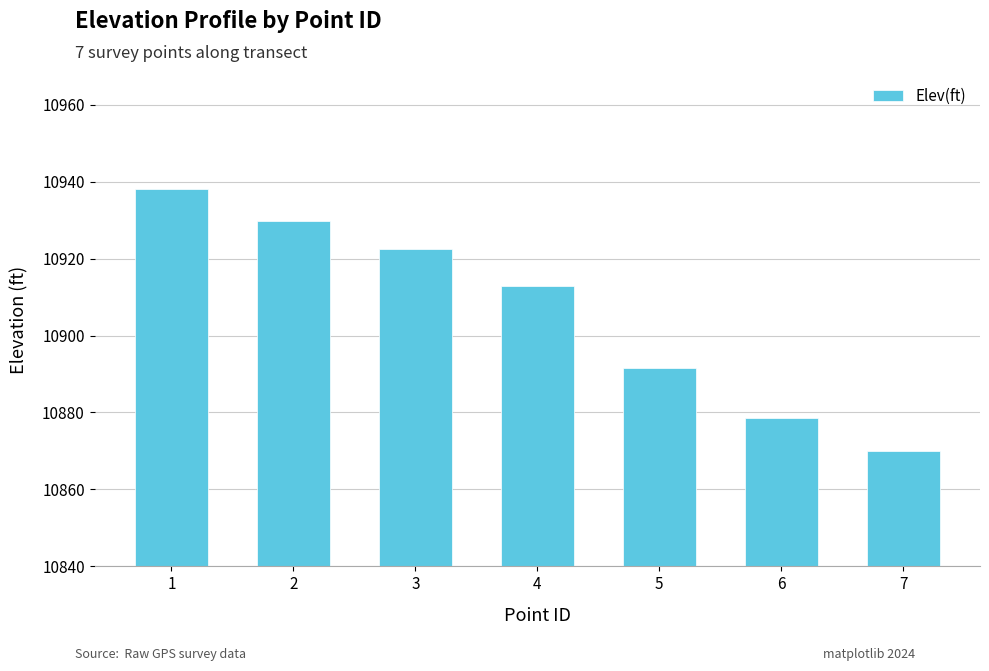

What is the minimum value shown in the chart?

10870.0